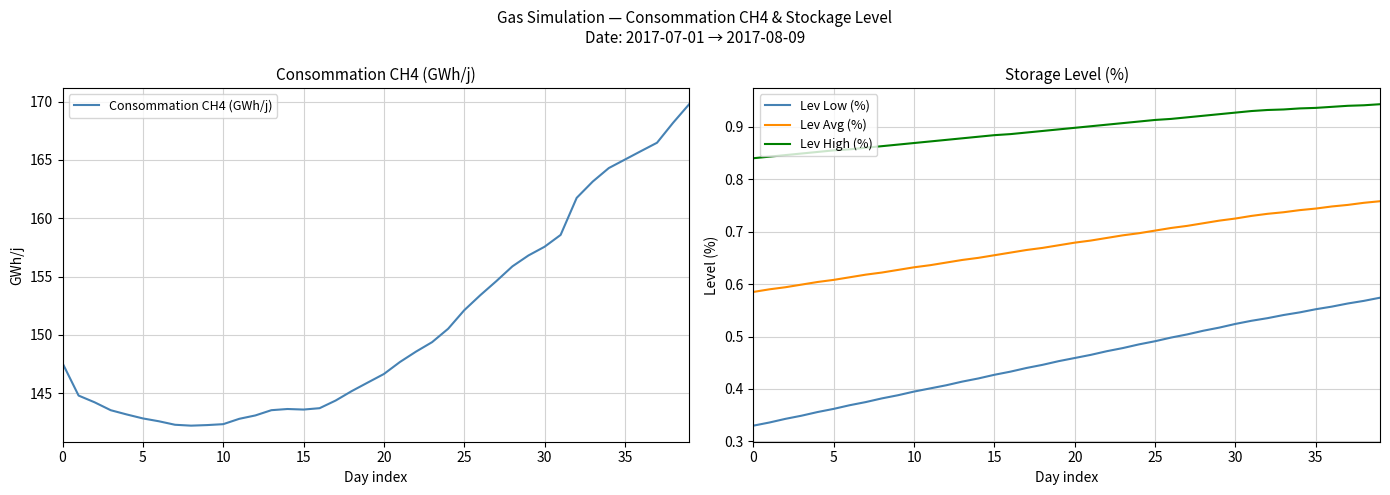

The value of Lev Avg (%) at 22 is 0.7. True or false?

True